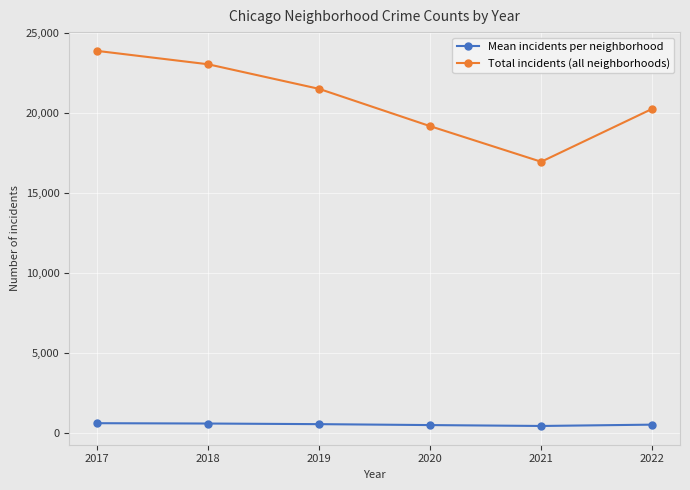

At how many categories does at least one series exceed 1095?

6